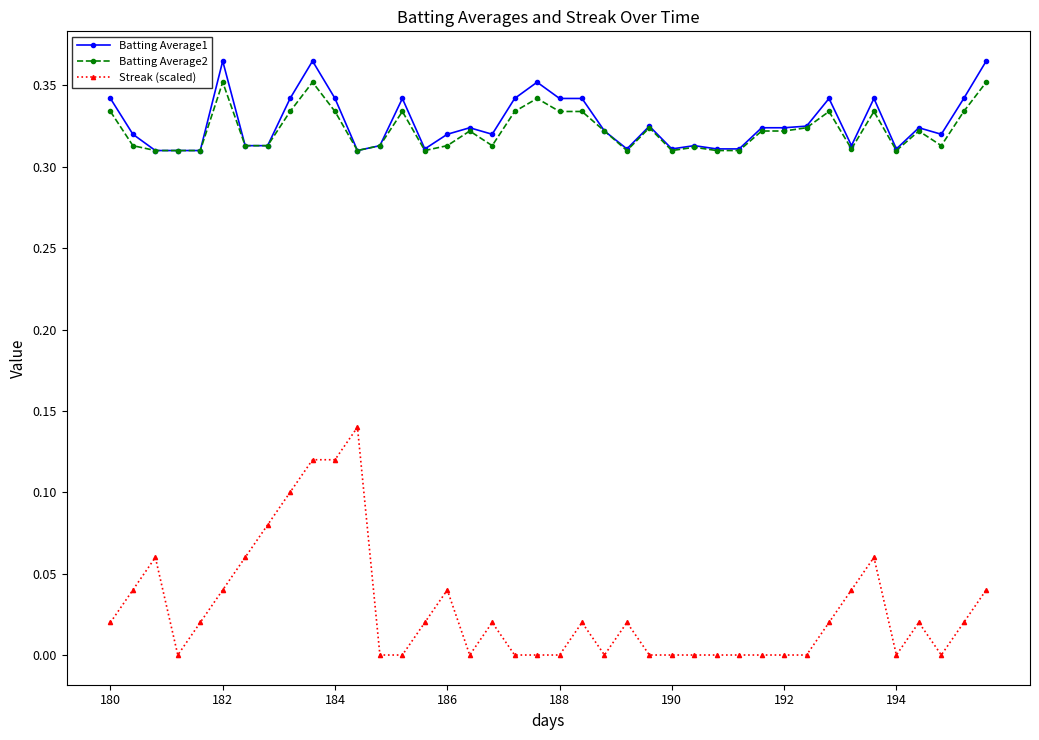

Which series has the largest range (max minus min)?

Streak (scaled)